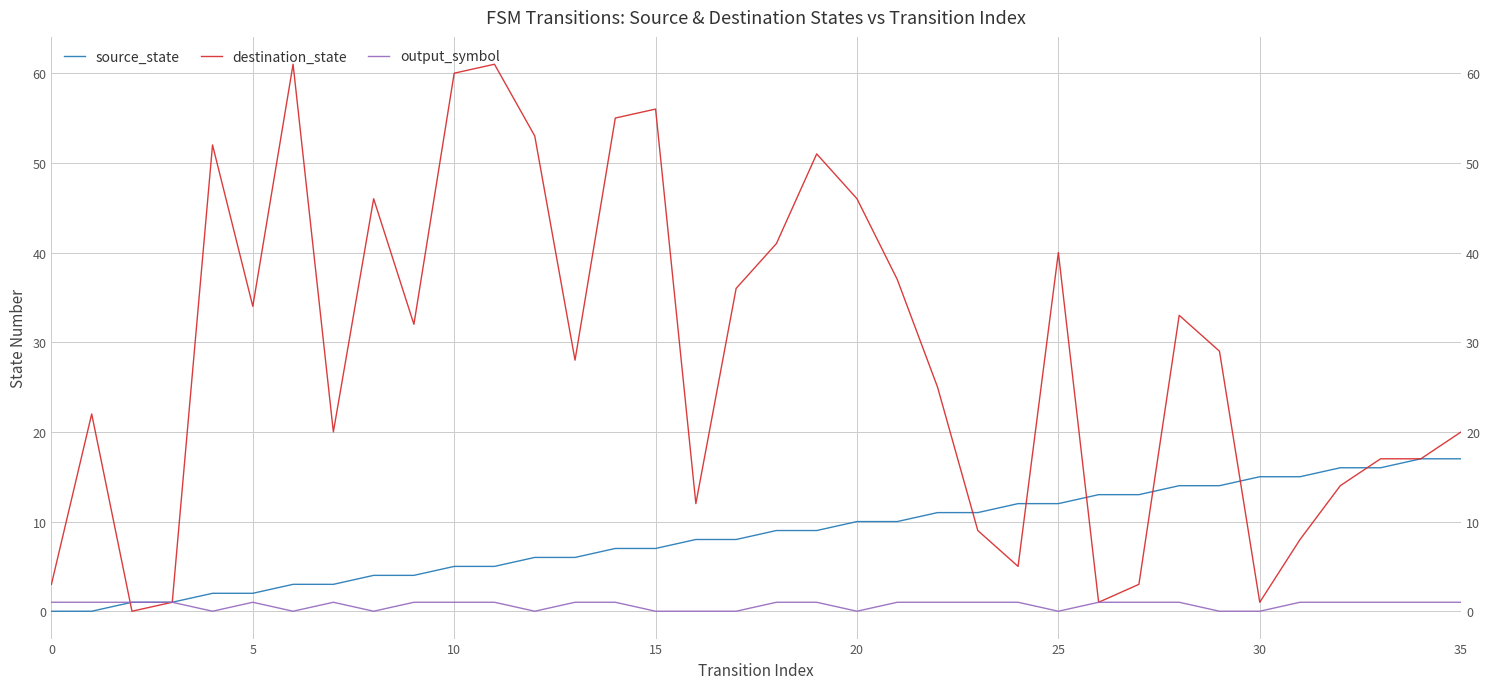

How many lines are shown in the chart?

3